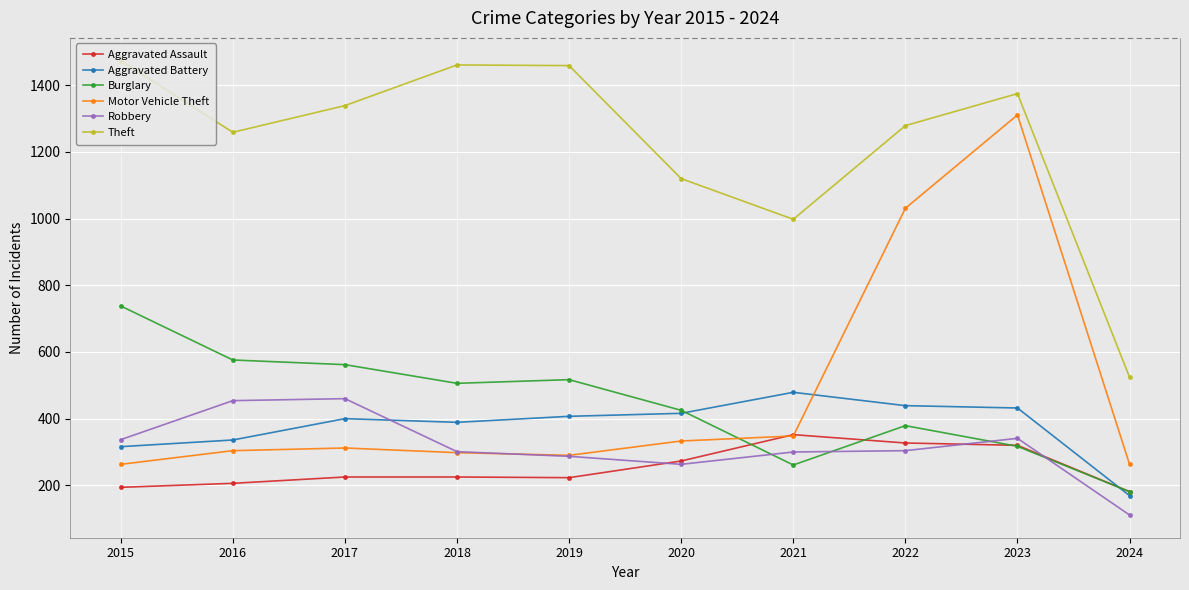

At which category does Theft reach its first local valley?

2016